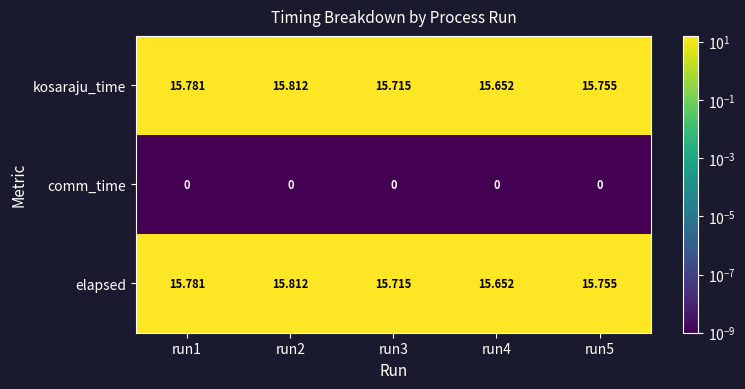

Is the value of comm_time at run3 greater than the value of elapsed at run5?

No